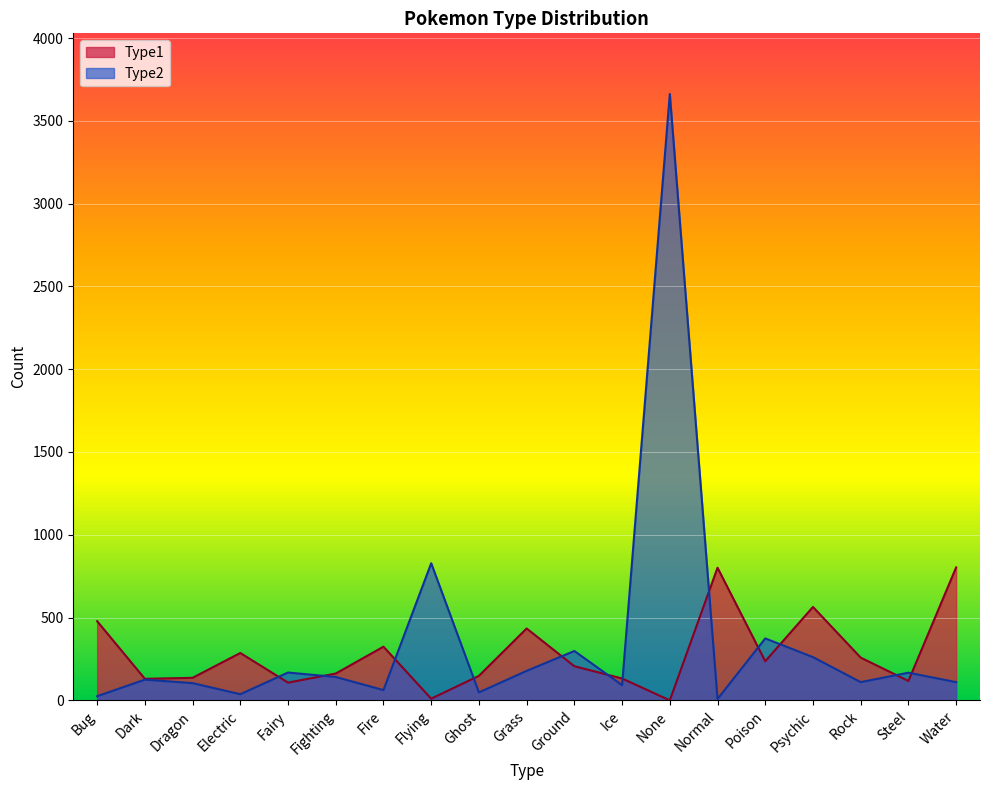

True or false: Type2 has more than 0 points higher than both neighbors.

True